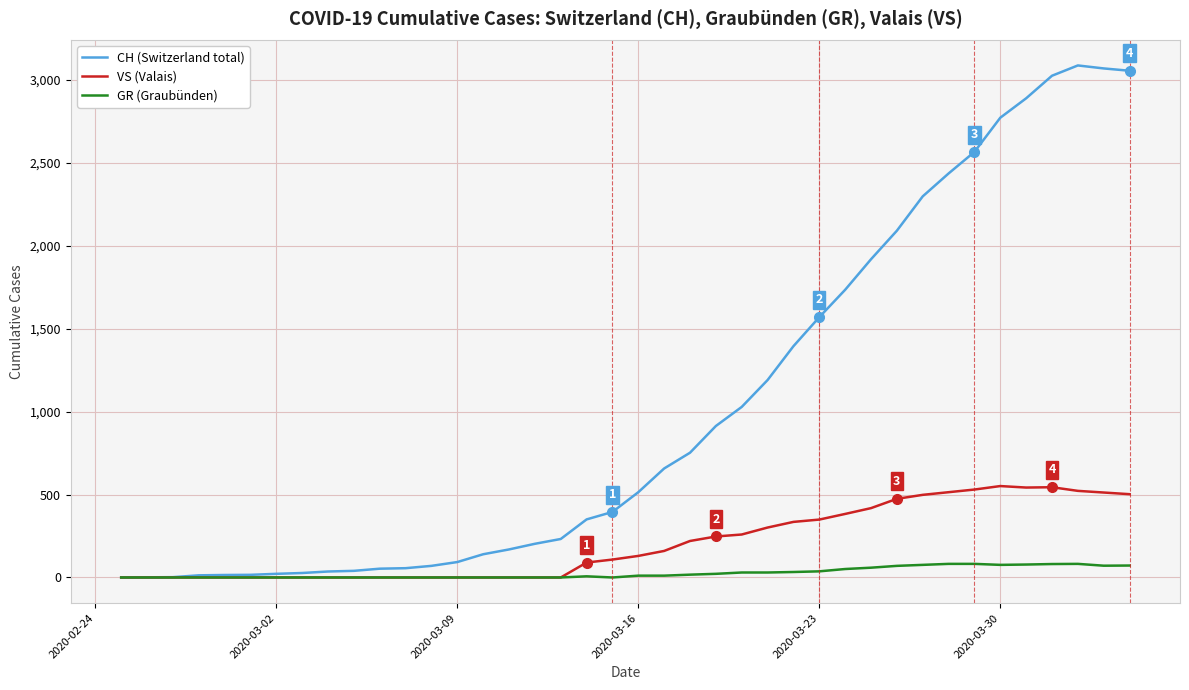

Which series has the largest range (max minus min)?

CH (Switzerland total)